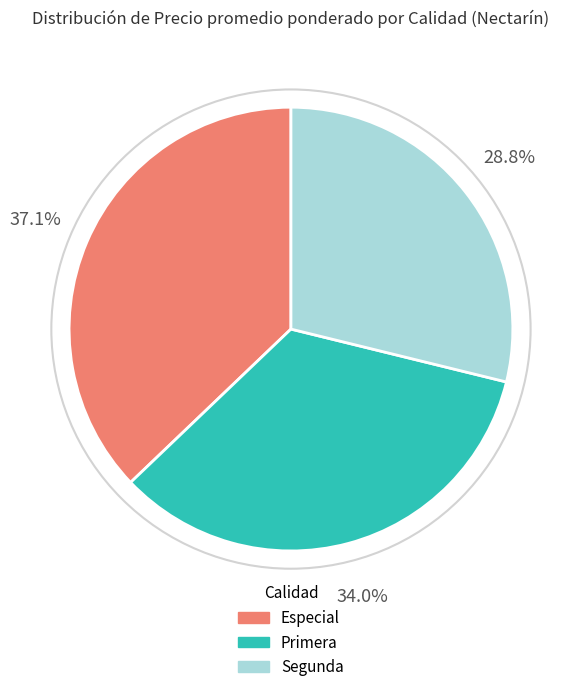

Between Primera and Segunda, which is larger?

Primera